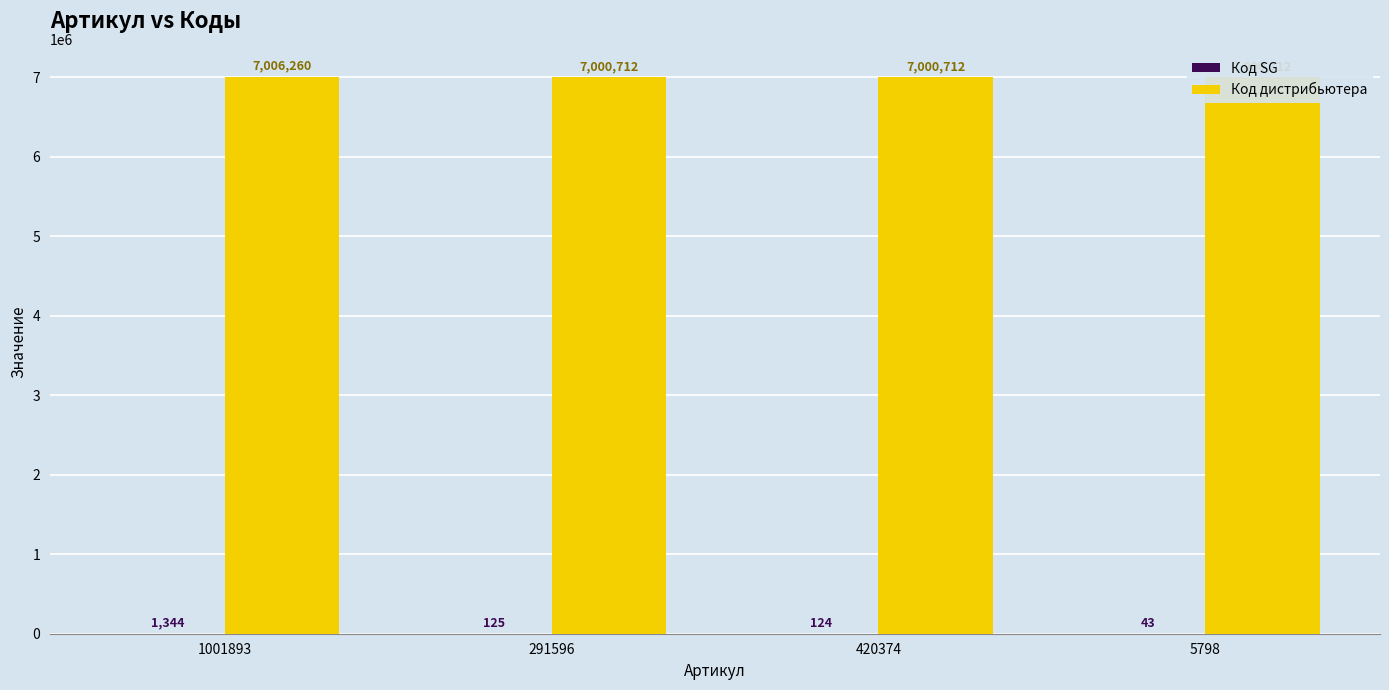

Between 420374 and 5798, which series saw the biggest shift?

Код SG